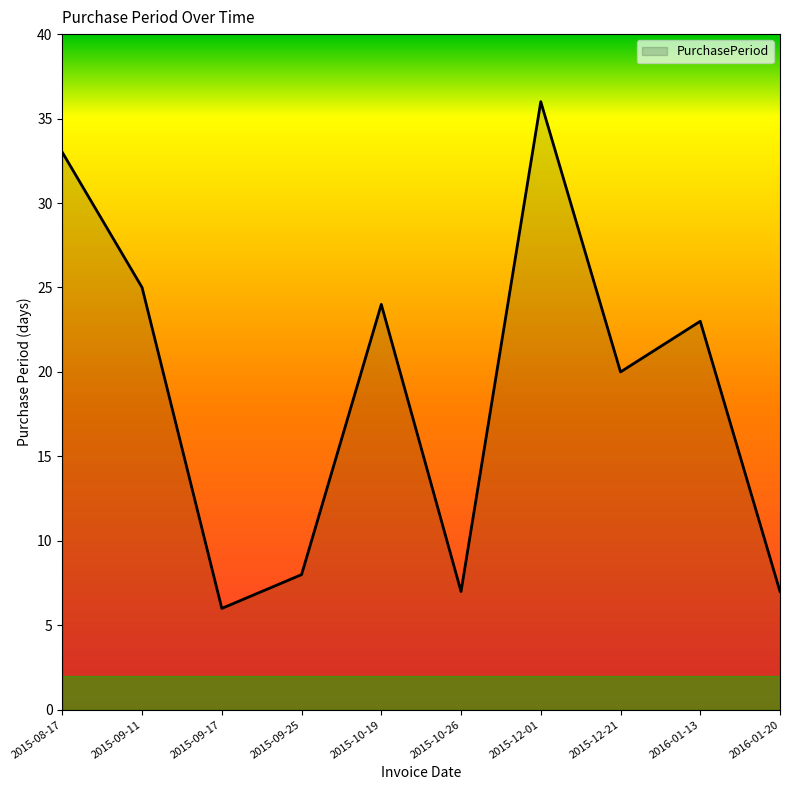

Reading left to right, transcribe all the data shown in this chart.

2015-08-17=33	2015-09-11=25	2015-09-17=6	2015-09-25=8	2015-10-19=24	2015-10-26=7	2015-12-01=36	2015-12-21=20	2016-01-13=23	2016-01-20=7